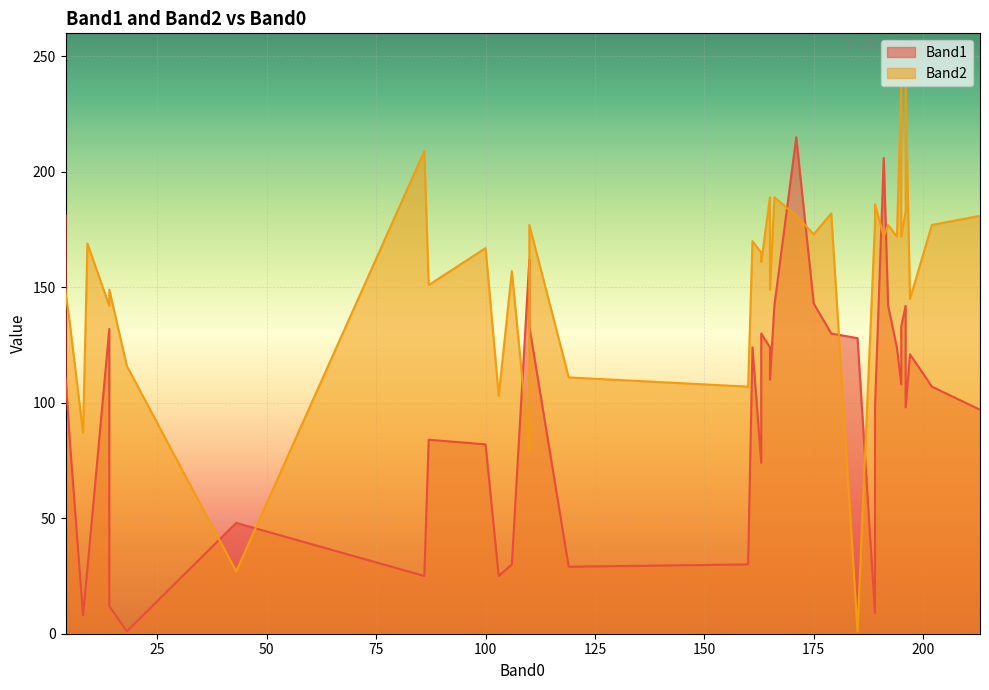

Rank the categories by Band1 value from highest to lowest.

171, 191, 4, 110, 175, 196, 166, 192, 195, 110, 14, 163, 179, 185, 165, 161, 194, 197, 4, 165, 195, 202, 196, 189, 213, 87, 5, 100, 163, 43, 160, 106, 119, 9, 103, 86, 14, 189, 8, 18